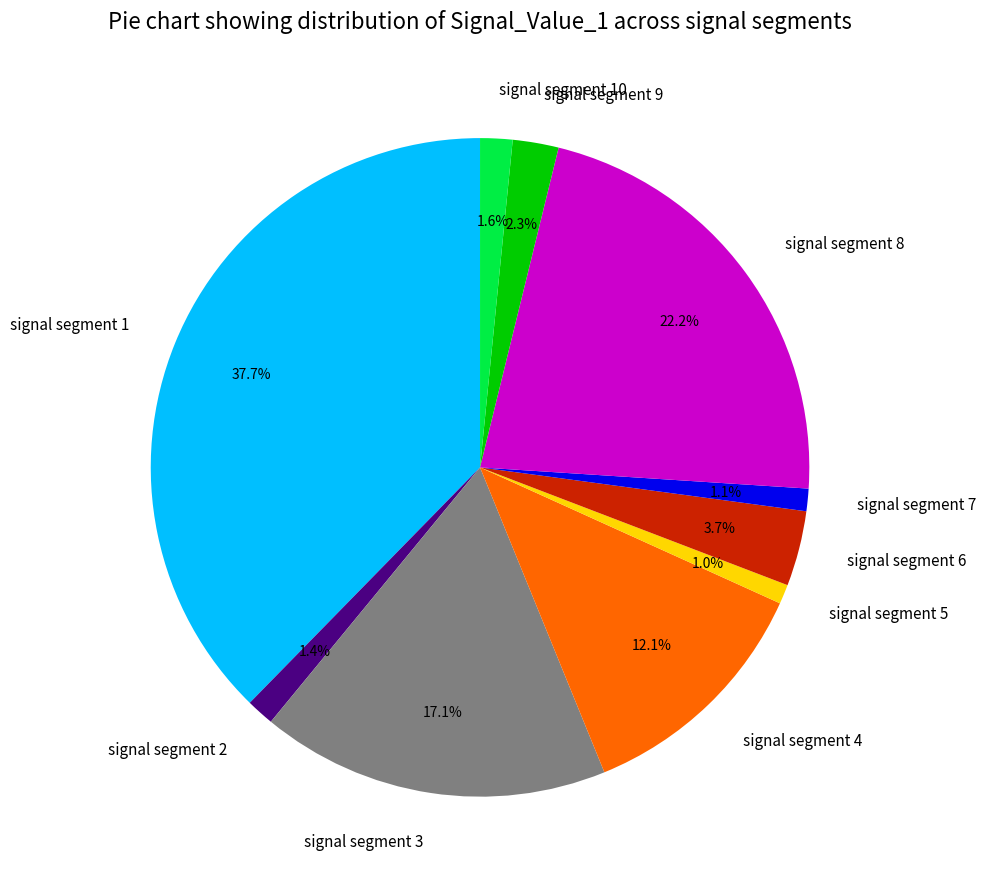

Is there any slice that represents more than half of the pie?

No